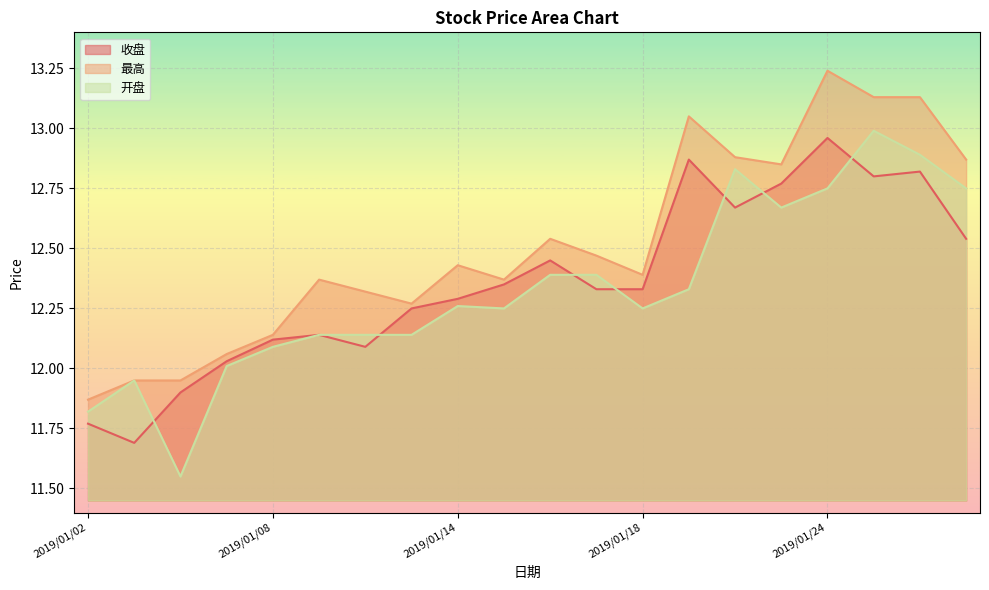

List the series in order of their overall mean, highest first.

最高, 收盘, 开盘